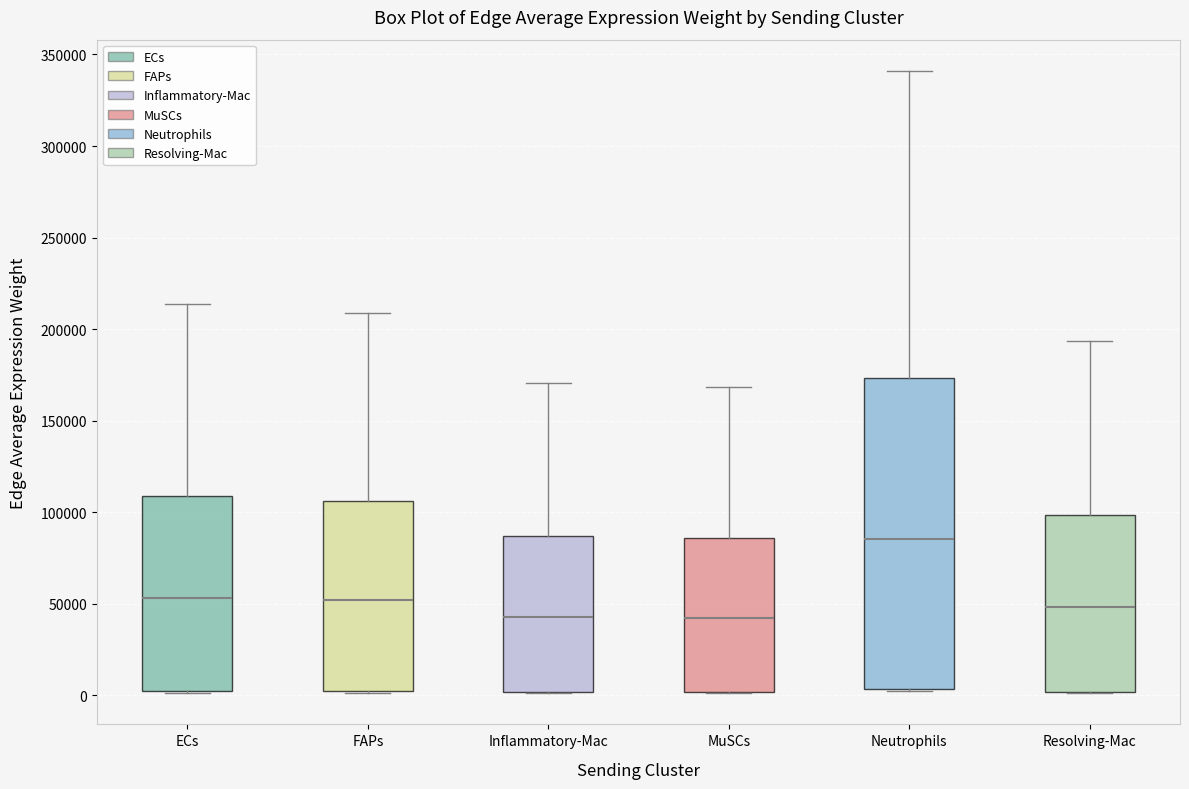

Reading left to right, transcribe this box plot: for each box, give where its median line is, the range the box spans, and where its two whiskers end, as read against the y-axis. The values are not printed on the chart, so give them approximately, as read against the axis.

ECs: median 55000, box 0 to 110000, whiskers 0 to 215000
FAPs: median 50000, box 0 to 105000, whiskers 0 to 210000
Inflammatory-Mac: median 45000, box 0 to 85000, whiskers 0 to 170000
MuSCs: median 40000, box 0 to 85000, whiskers 0 to 170000
Neutrophils: median 85000, box 5000 to 175000, whiskers 0 to 340000
Resolving-Mac: median 50000, box 0 to 100000, whiskers 0 to 195000